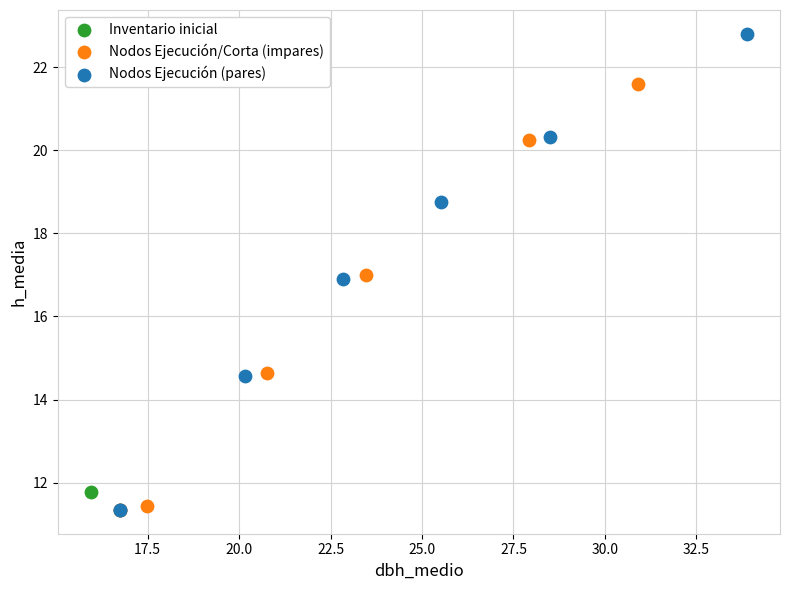

What are all the series names shown in the legend?

Inventario inicial, Nodos Ejecución/Corta (impares), Nodos Ejecución (pares)